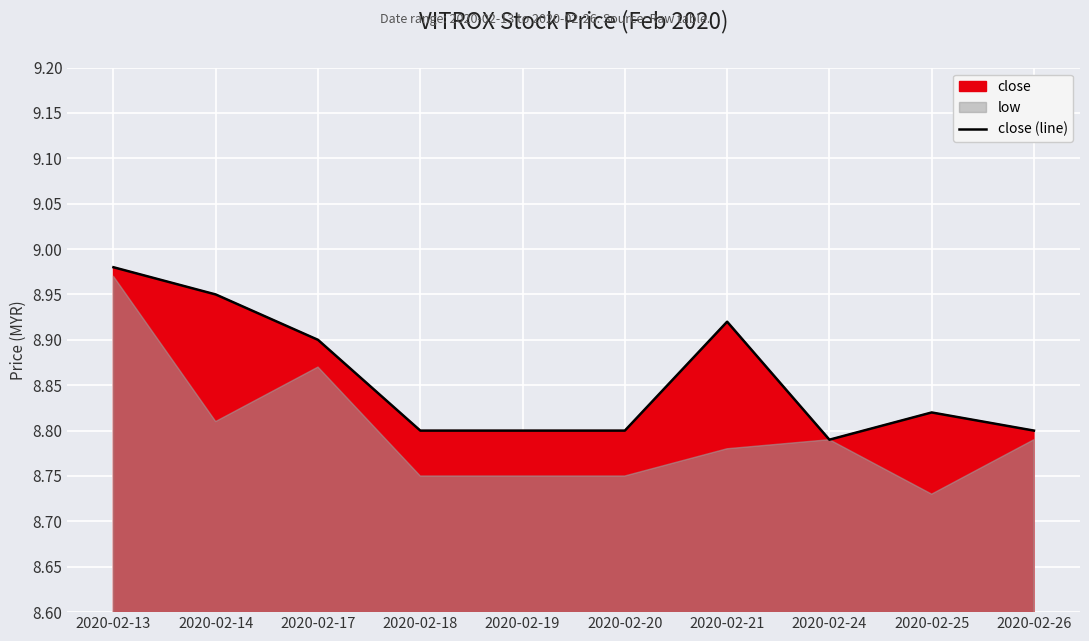

The close (line) series shows 8.8 at 2020-02-20. True or false?

True